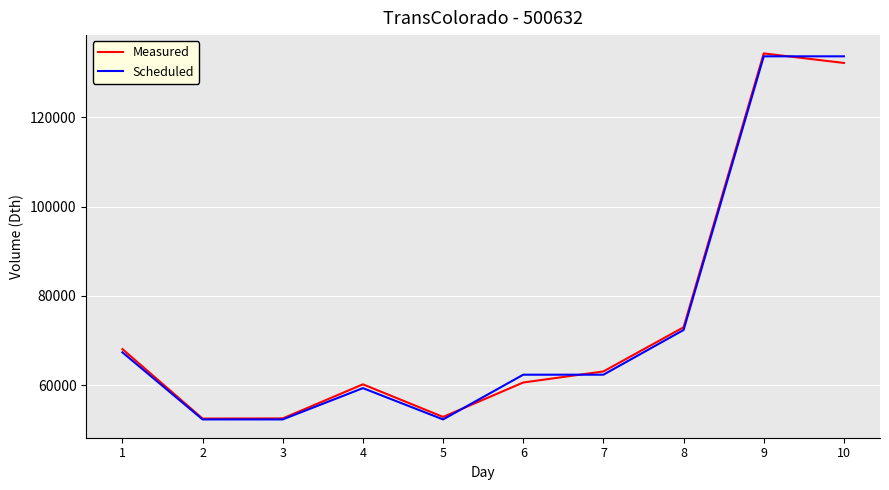

True or false: Scheduled has a value of 67388 at 1.

True